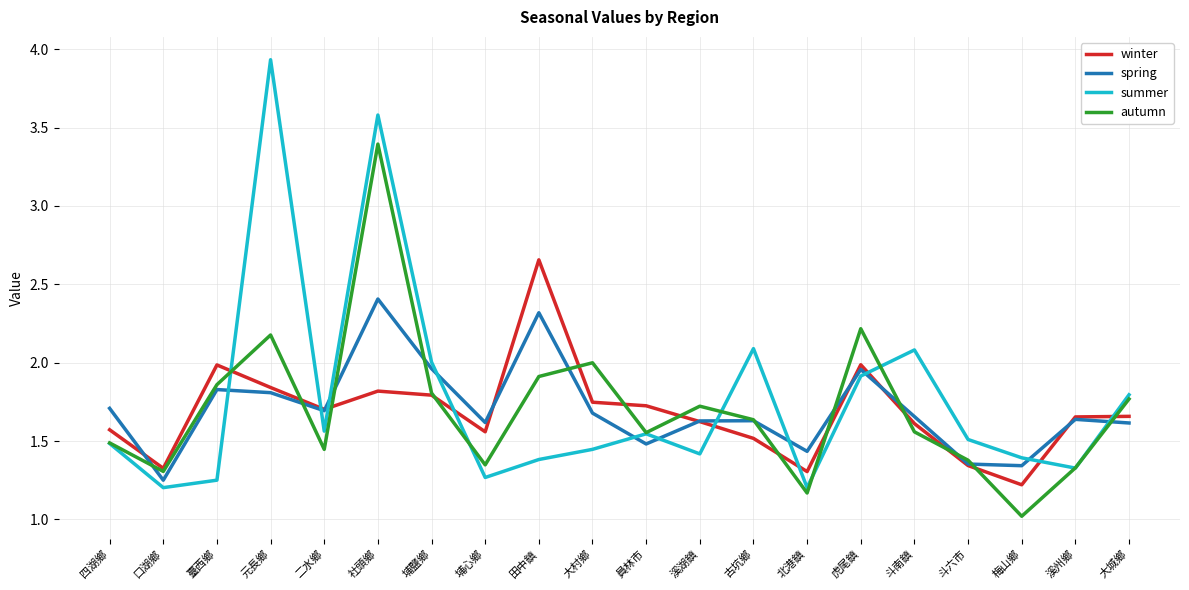

What is the difference between the maximum and minimum values in the autumn series?

2.4